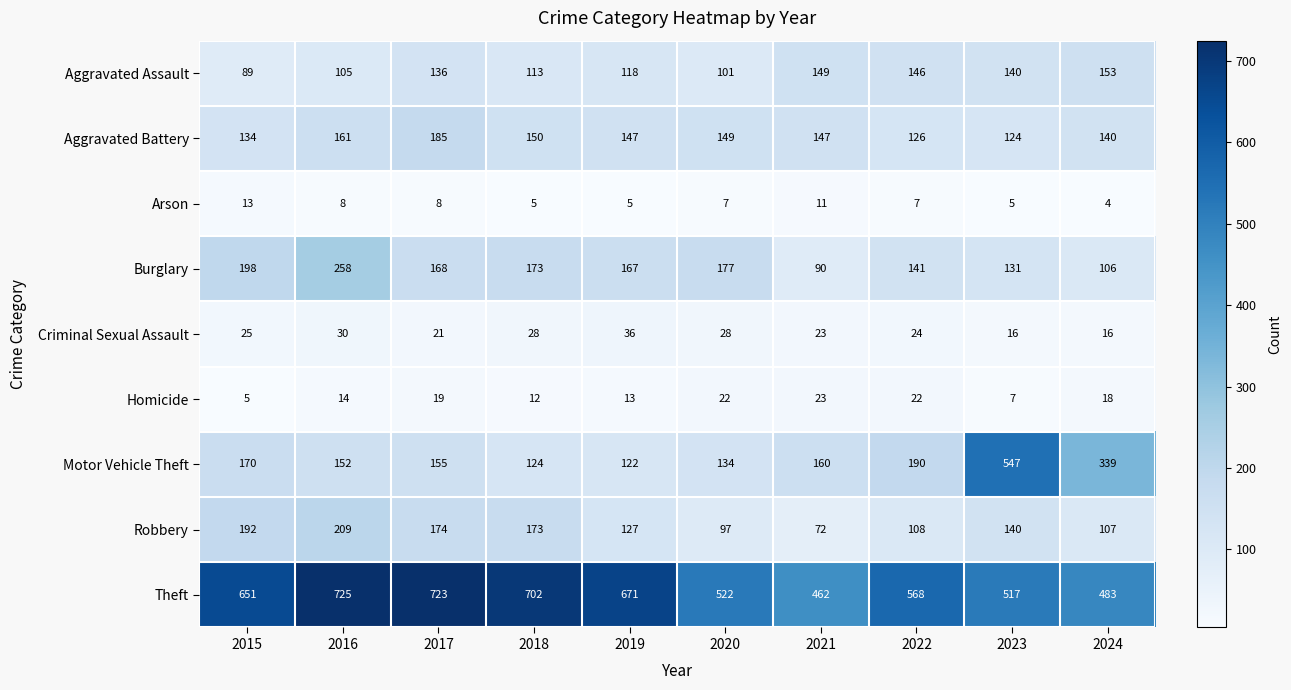

The value of Homicide at 2021 is 23. True or false?

True